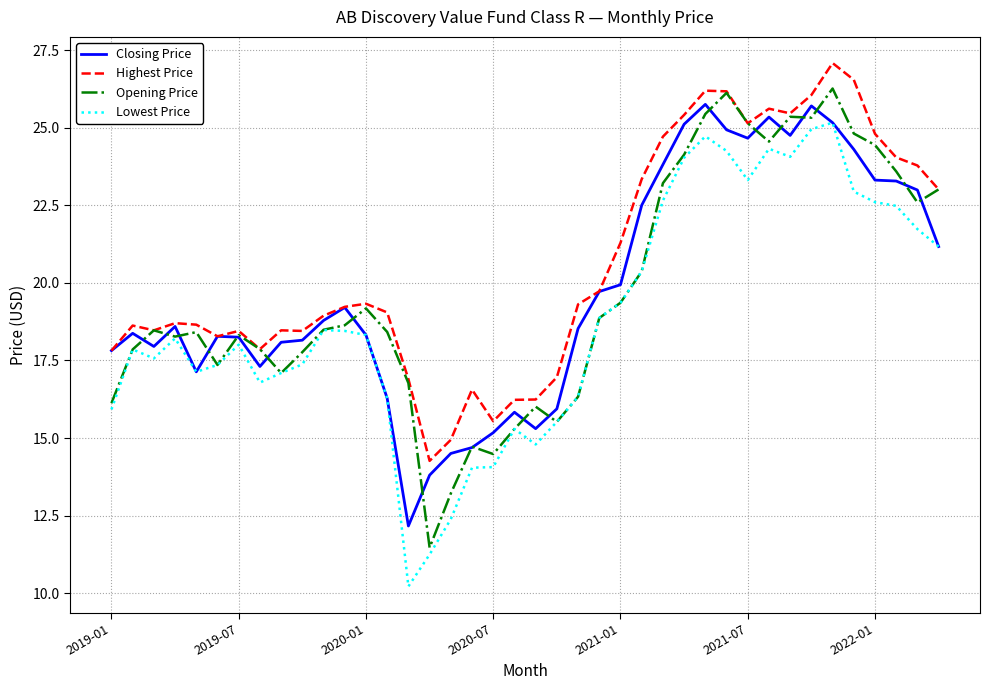

What is the greatest value displayed?

27.1